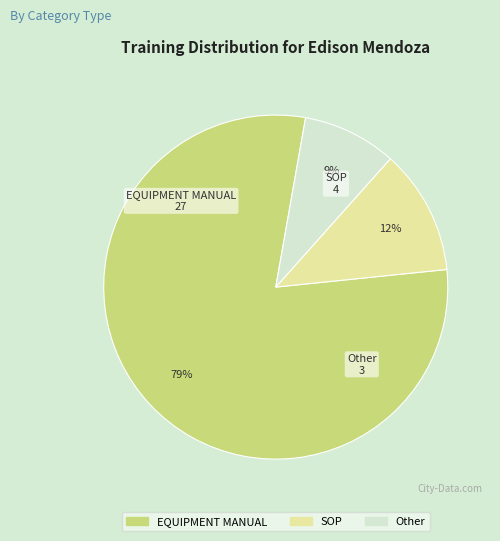

How many slices are in this pie chart?

3